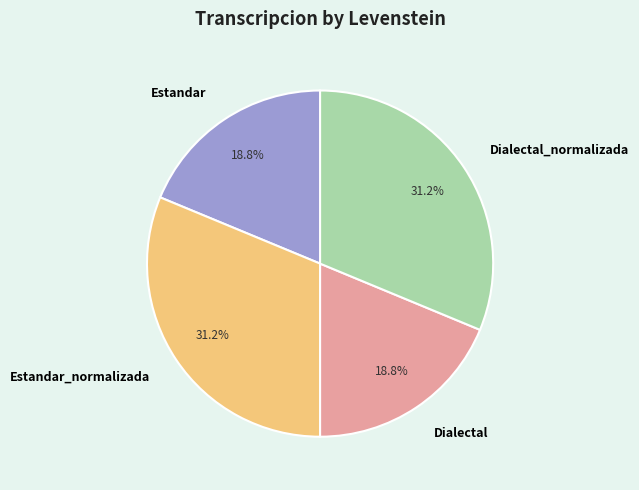

What percentage is NOT represented by Dialectal?

81.2%